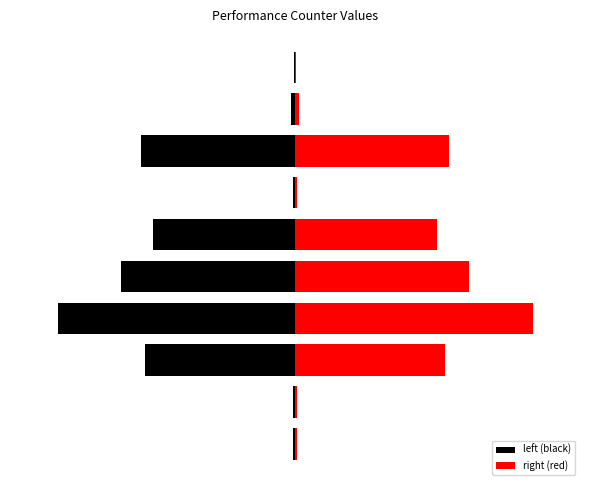

Rank the series by their average value, from highest to lowest.

right (red), left (black)